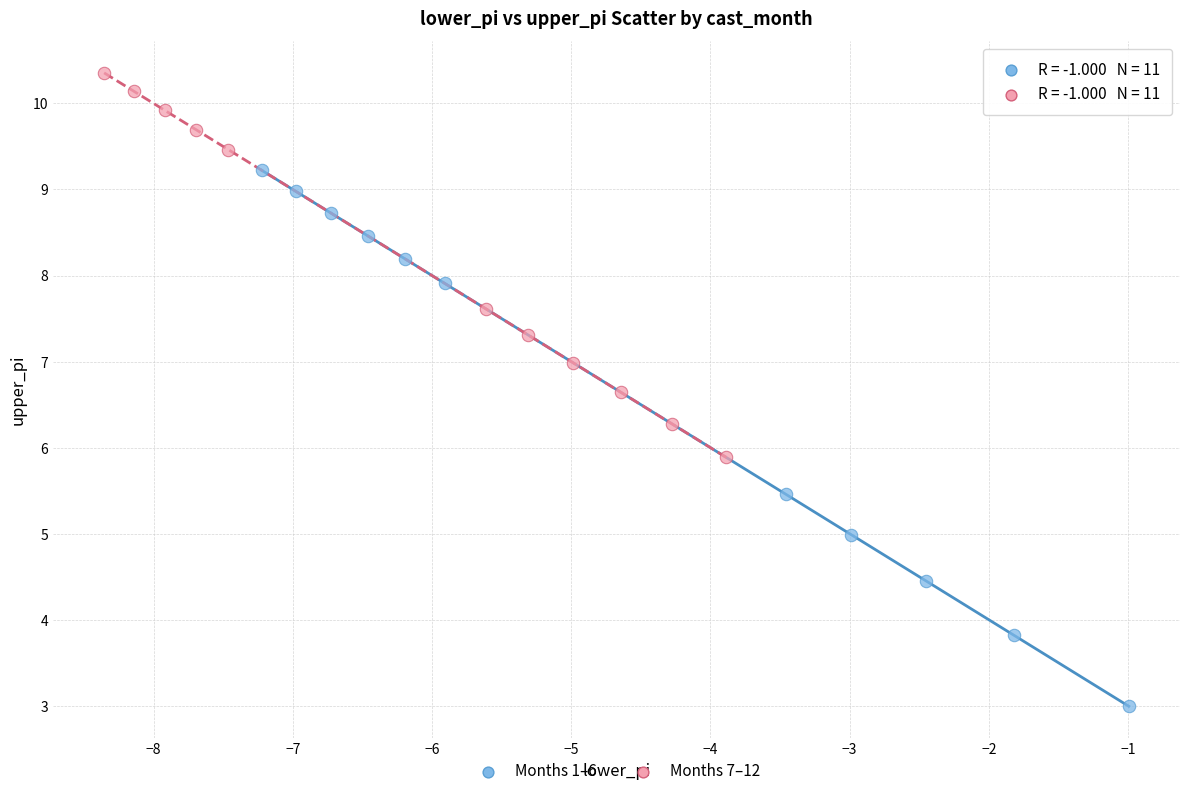

Which series has the largest Y range (max minus min)?

Months 1–6